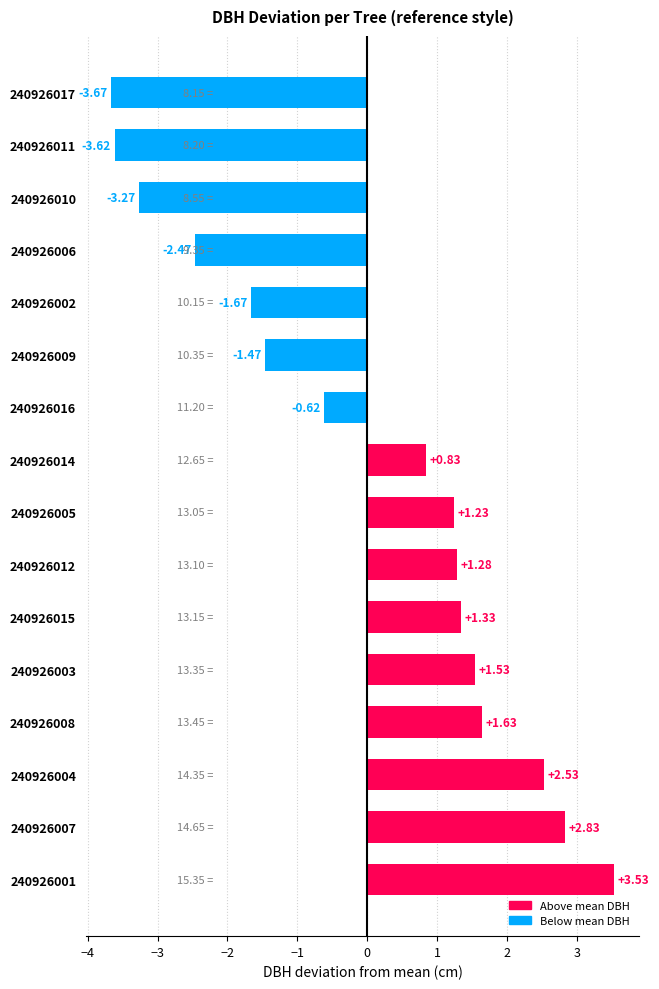

What is the sum of the values at 240926007 and 240926017?

-0.8